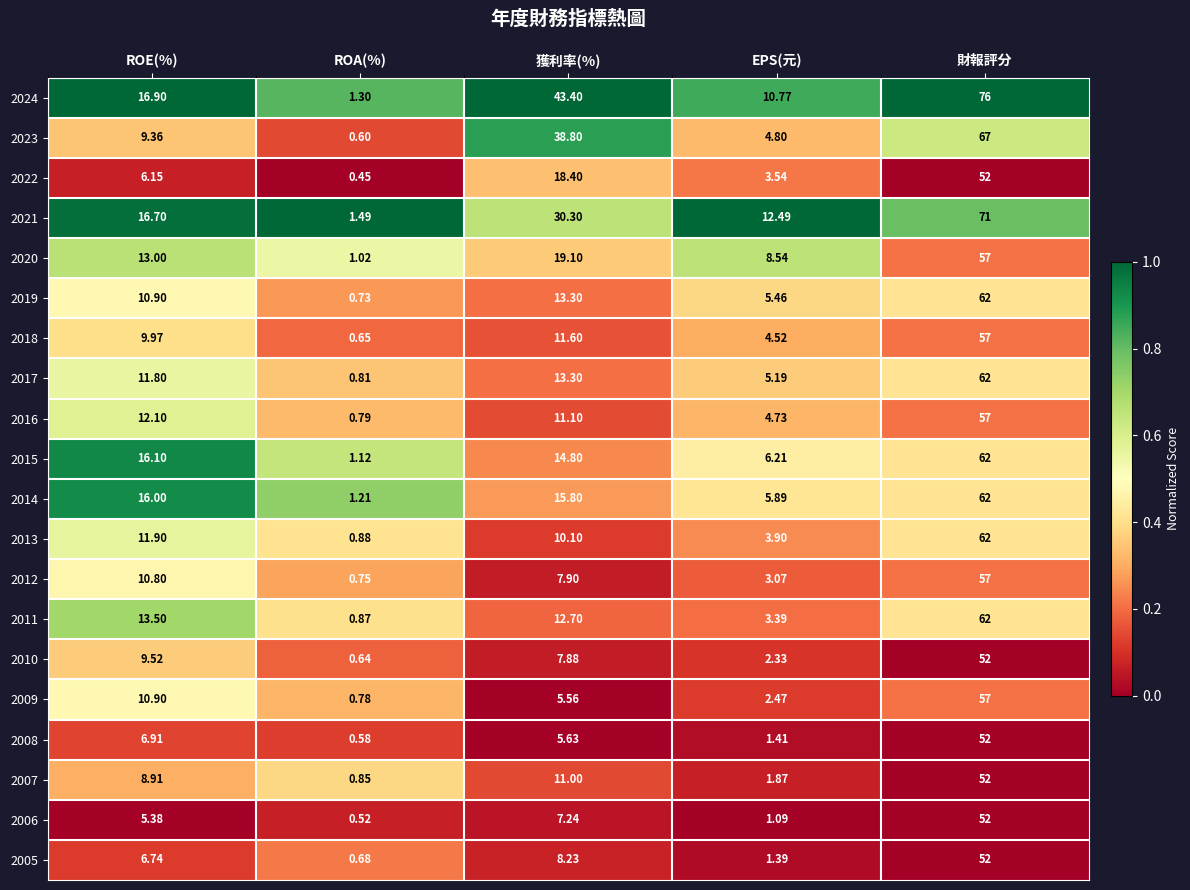

At which label does 2021 first exceed 16?

ROE(%)